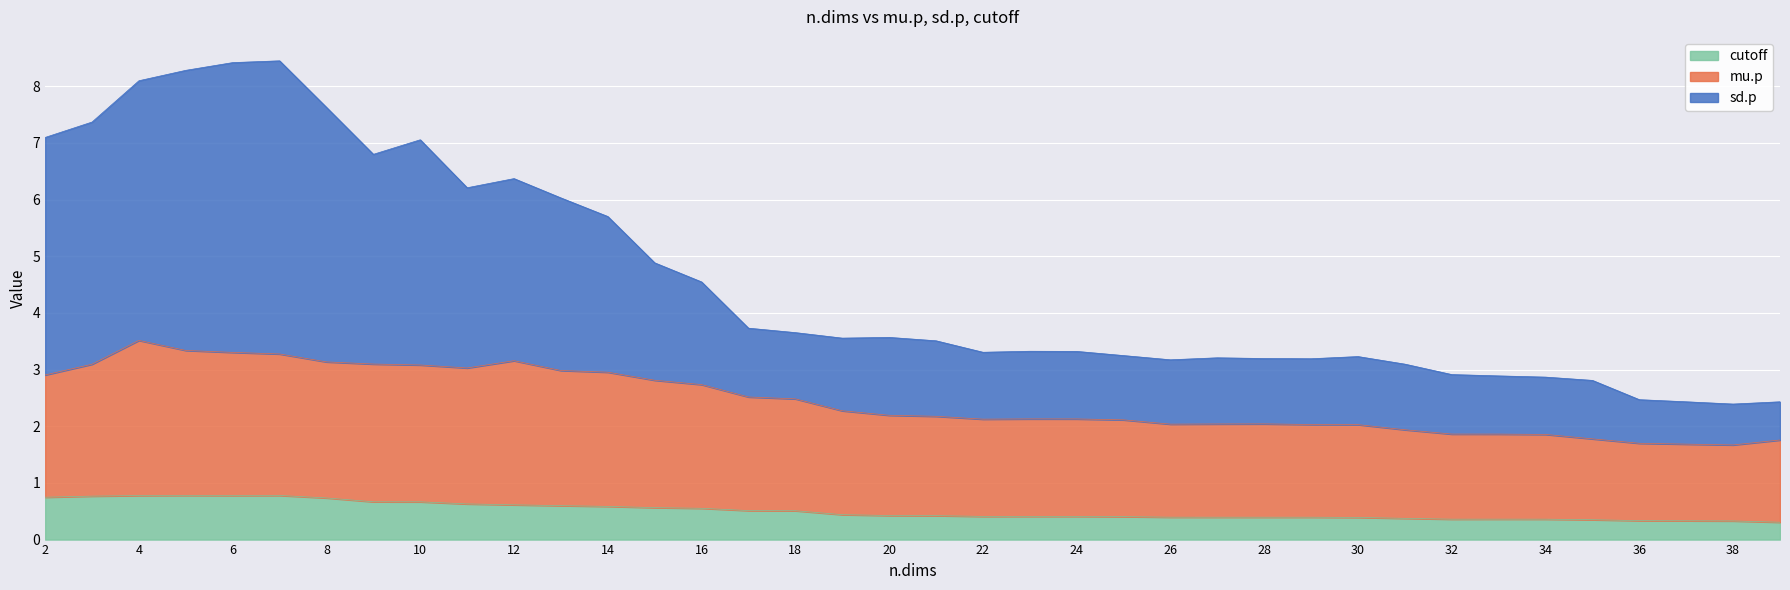

Rank the series at 2 from lowest to highest value.

cutoff, mu.p, sd.p